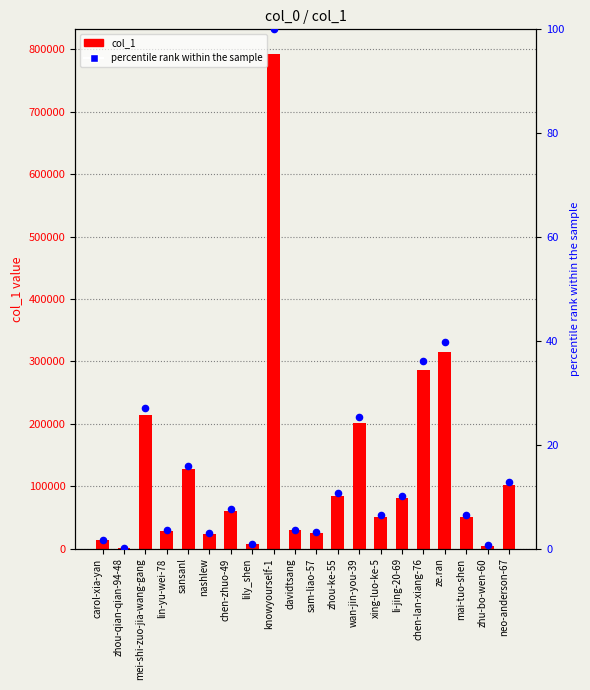

What is the total value across all series at zhou-ke-55?

84961.7